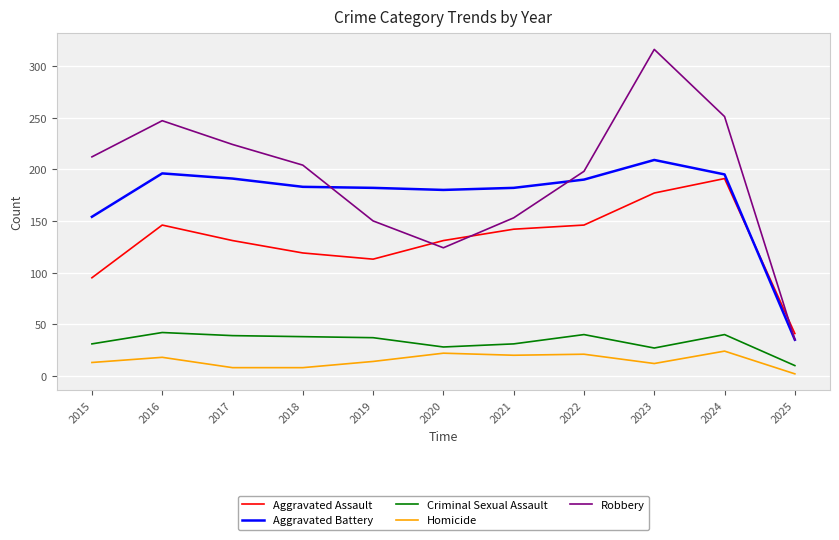

What value does the Homicide series have at 2023?

12